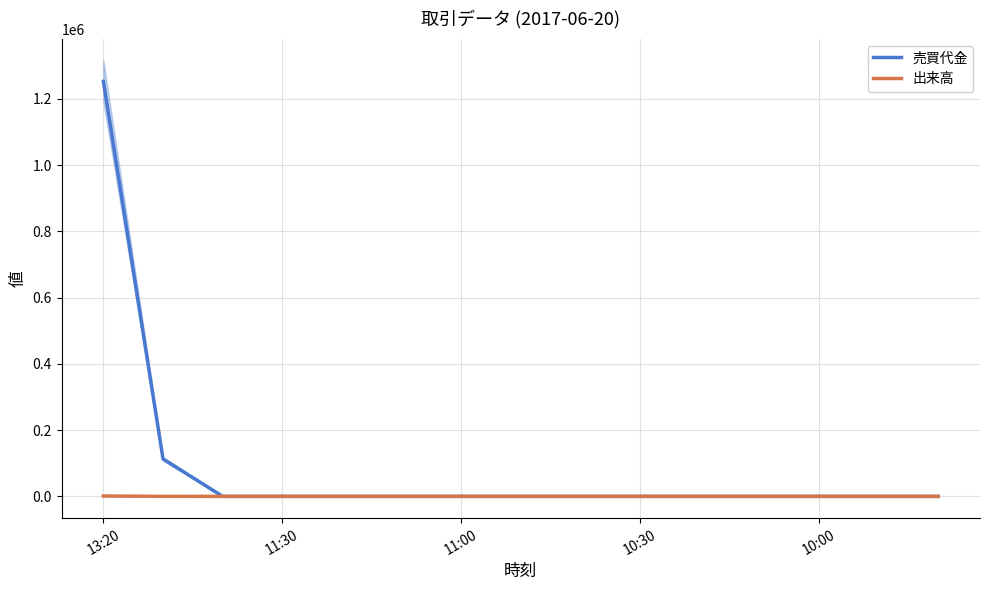

Is this an area chart (filled region under the line)?

No